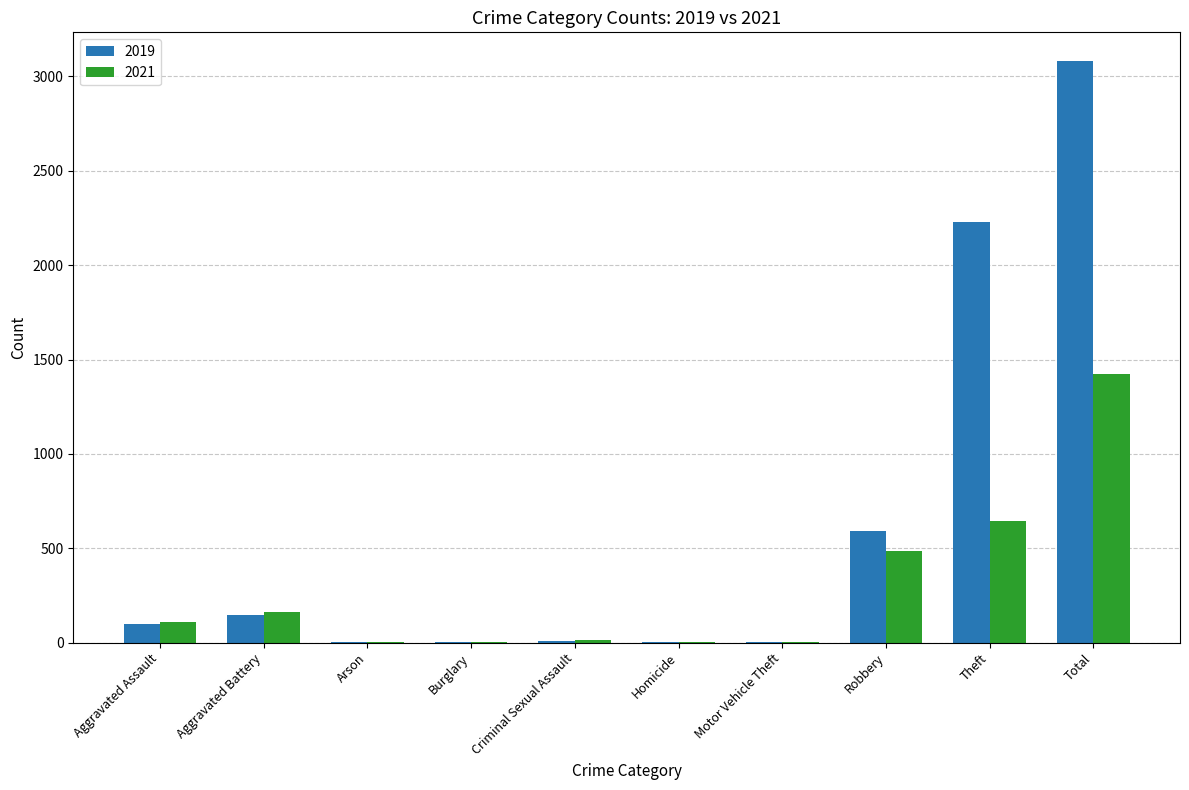

At which category is the sum across all series the highest?

Total